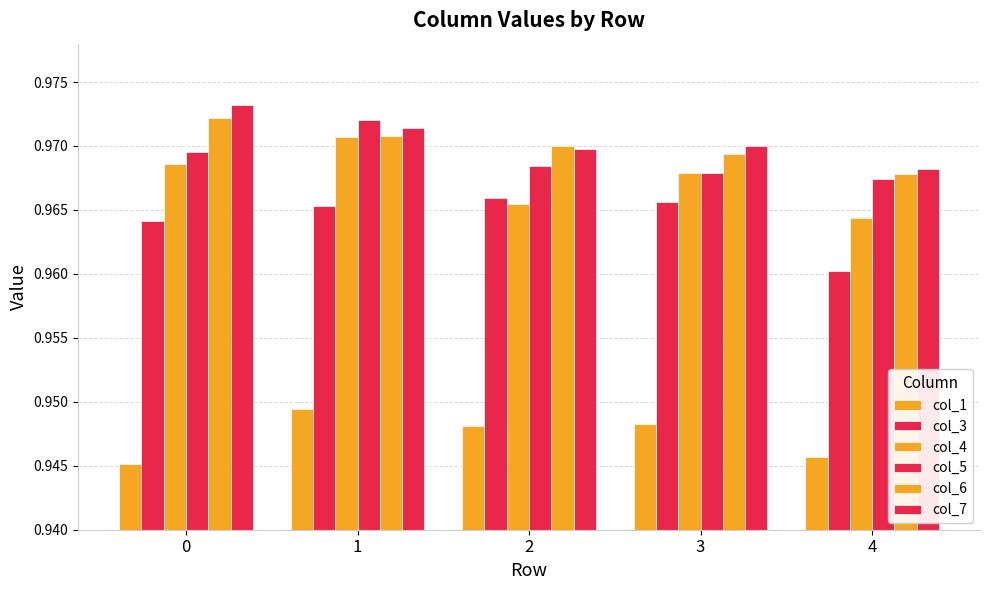

Which series has the widest spread of values?

col_4